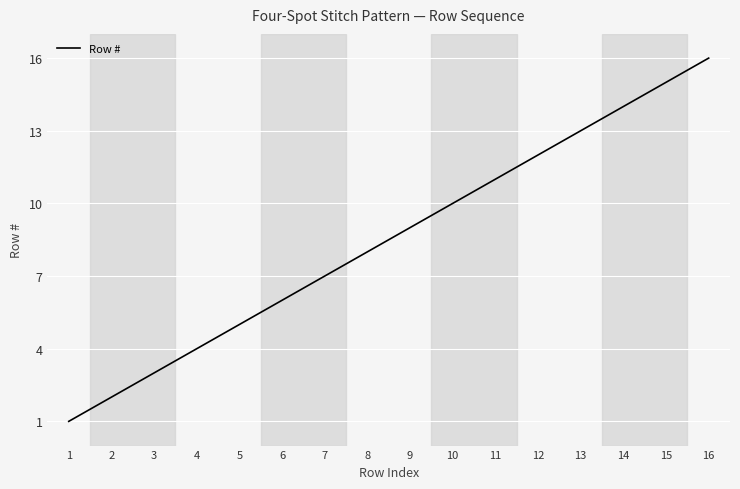

Which has a higher value, 10 or 7?

10